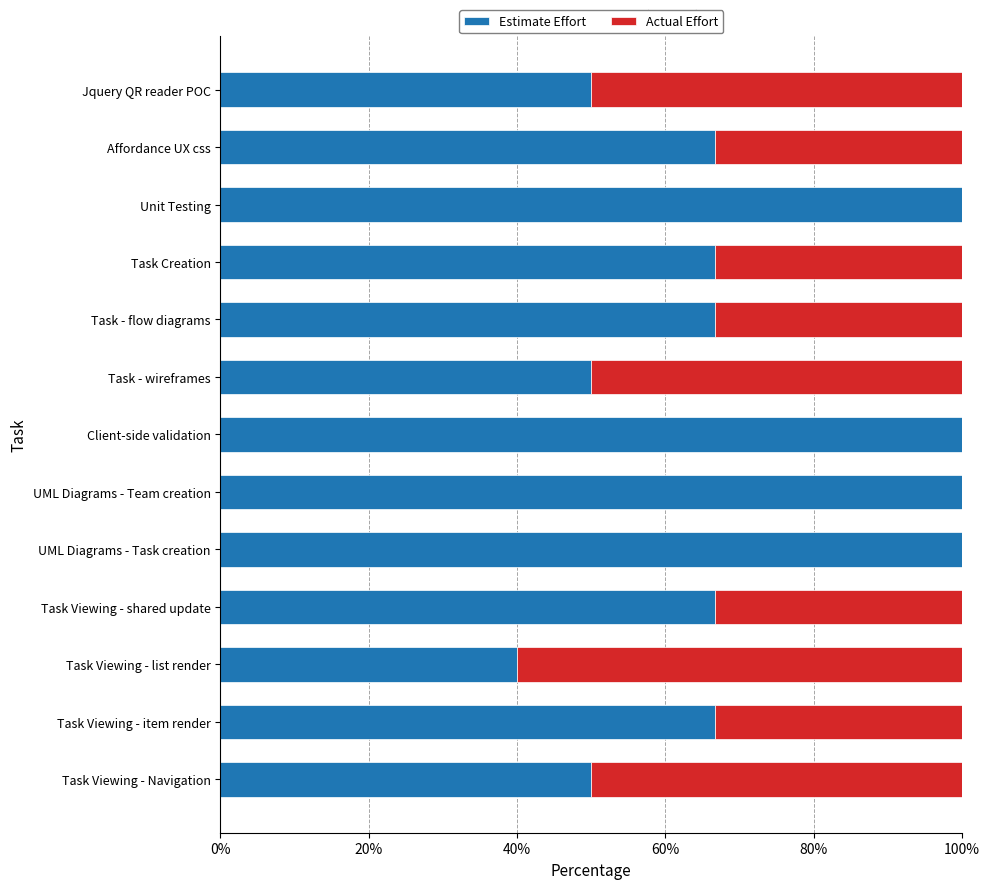

Read the Estimate Effort value at Task - wireframes.

50.0